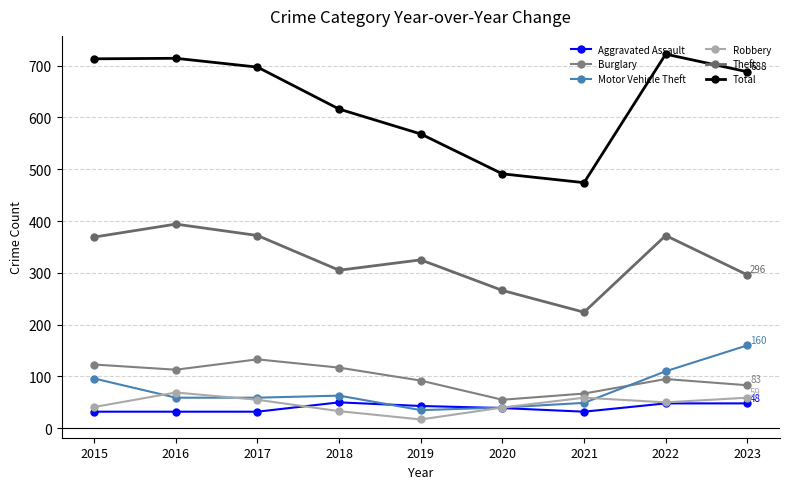

True or false: Robbery and Theft intersect in this chart.

False